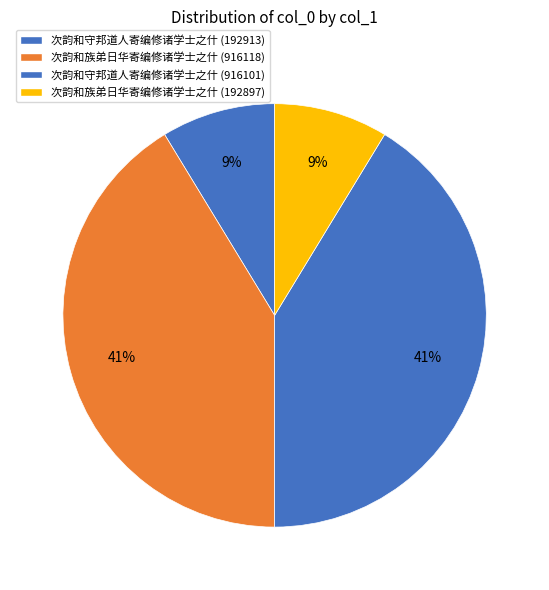

To the nearest percent, what percentage of the pie is 次韵和族弟日华寄编修诸学士之什 (916118)?

41%